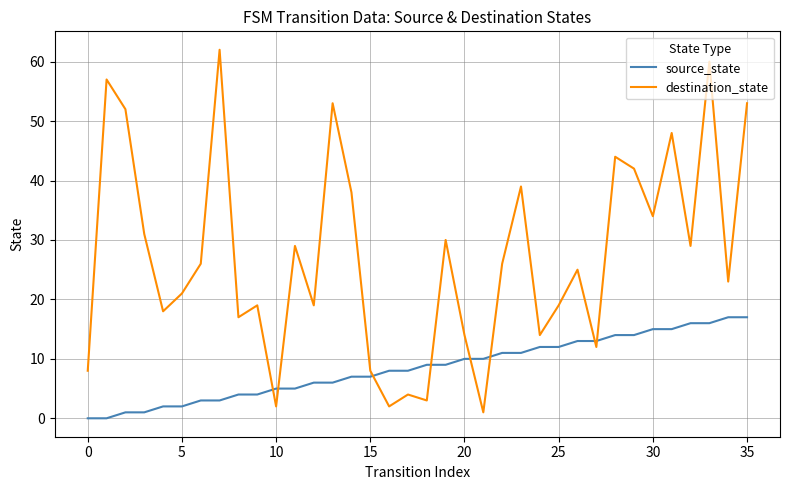

What is the greatest value displayed?

62